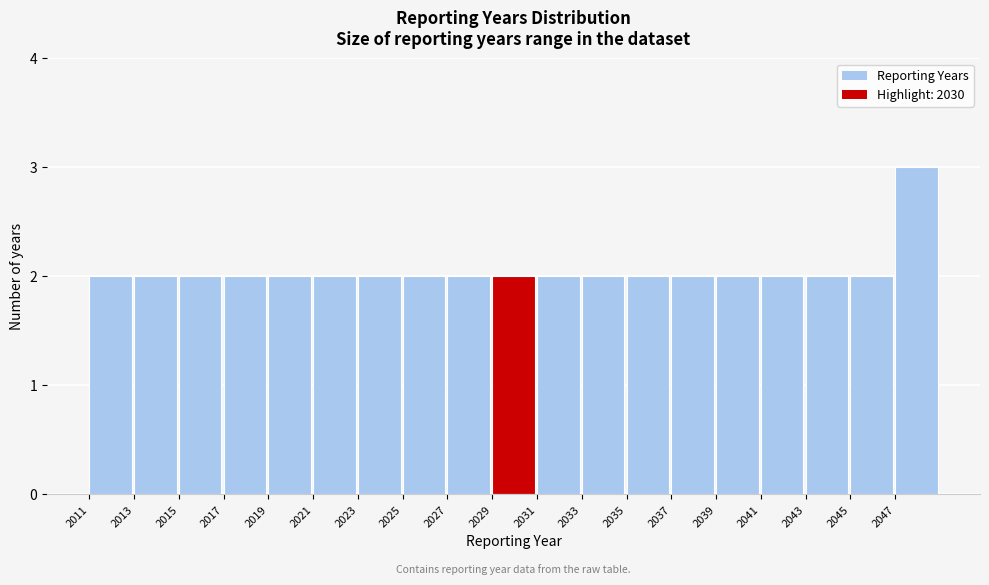

Reading left to right, list every bar in this chart as the range it spans on the x-axis followed by its height. The values are not printed on the chart, so give them approximately, as read against the axis.

2011 to 2013: 2
2013 to 2015: 2
2015 to 2017: 2
2017 to 2019: 2
2019 to 2021: 2
2021 to 2023: 2
2023 to 2025: 2
2025 to 2027: 2
2027 to 2029: 2
2029 to 2031: 2
2031 to 2033: 2
2033 to 2035: 2
2035 to 2037: 2
2037 to 2039: 2
2039 to 2041: 2
2041 to 2043: 2
2043 to 2045: 2
2045 to 2047: 2
2047 to 2049: 3